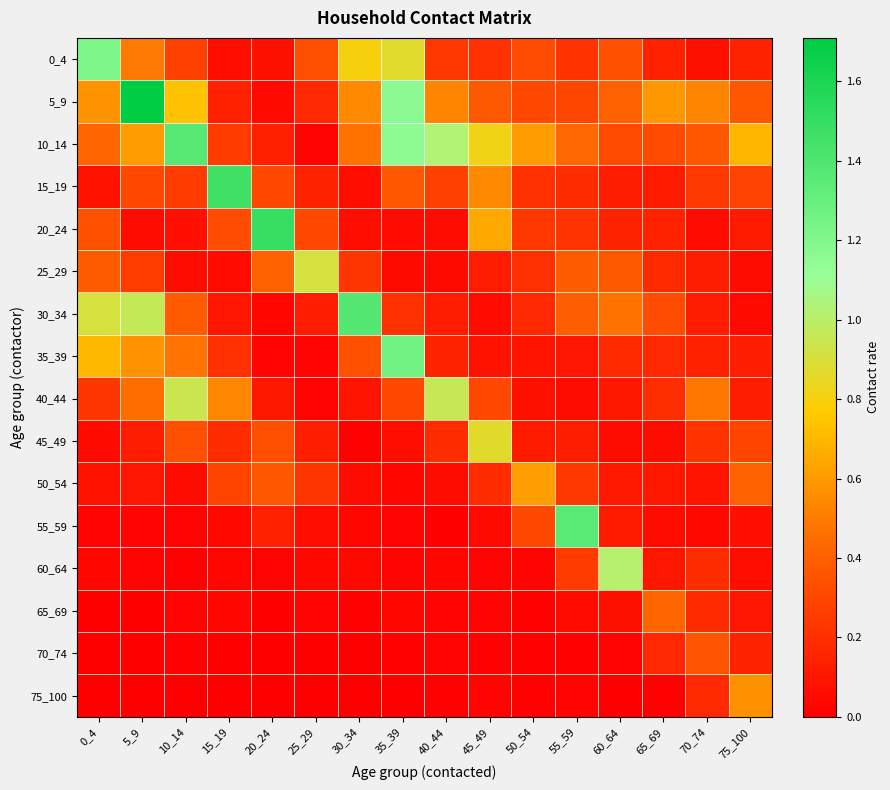

At how many categories does at least one series exceed 0?

16